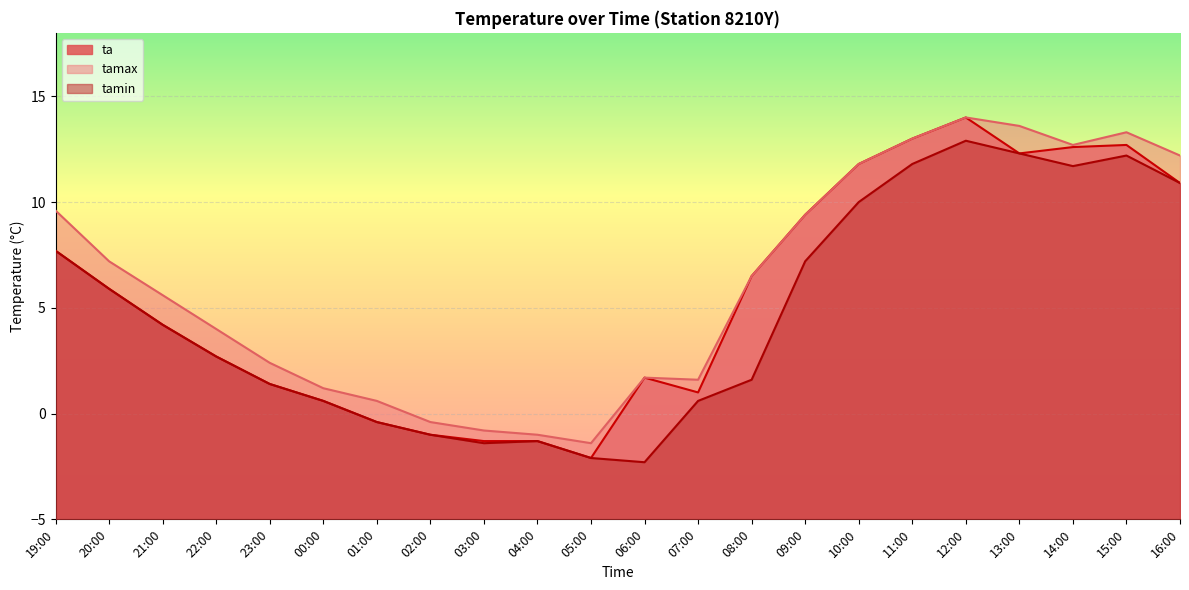

The tamin series shows 18.5 at 16:00. True or false?

False